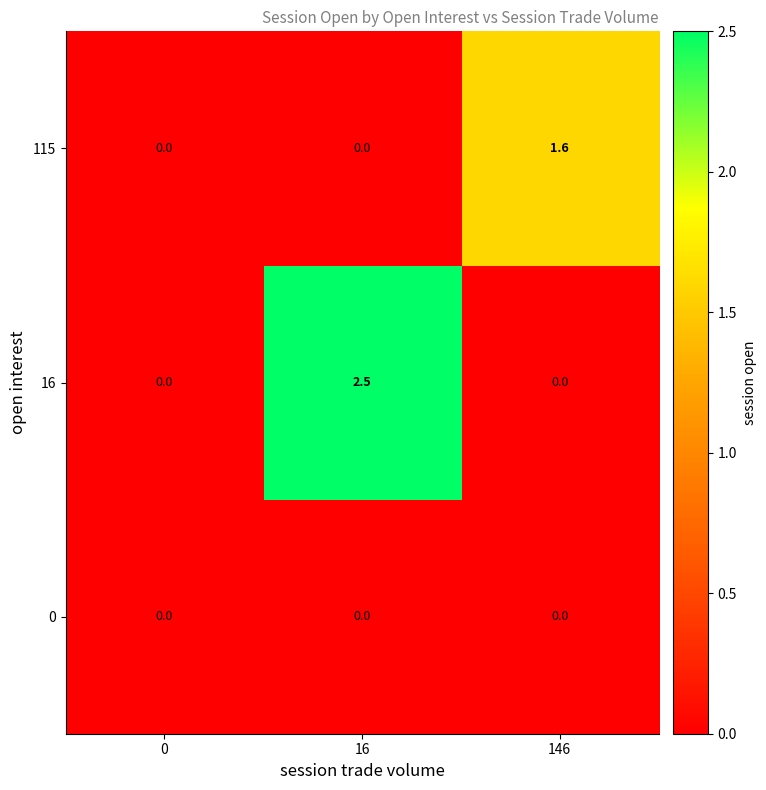

Which series has the widest spread of values?

16